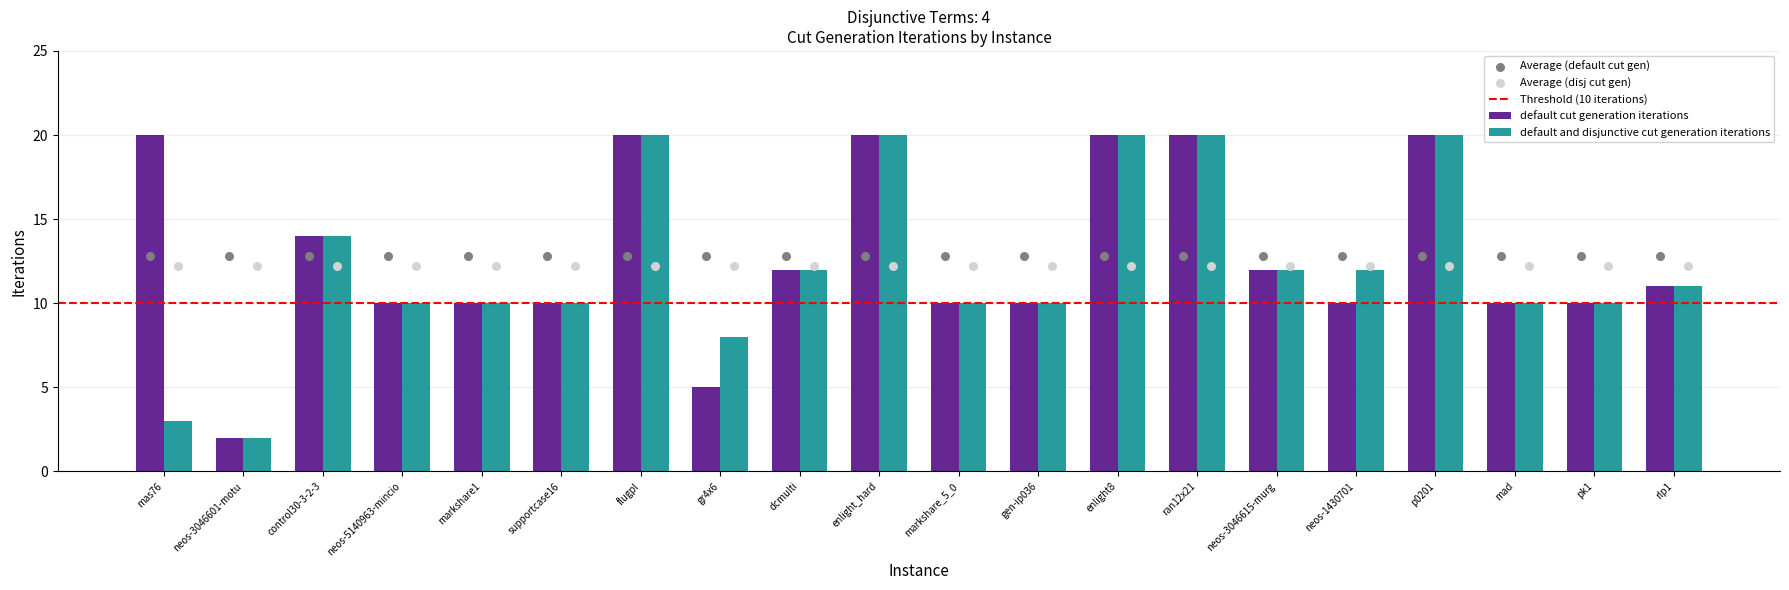

Which series has the largest total across all categories?

default cut generation iterations